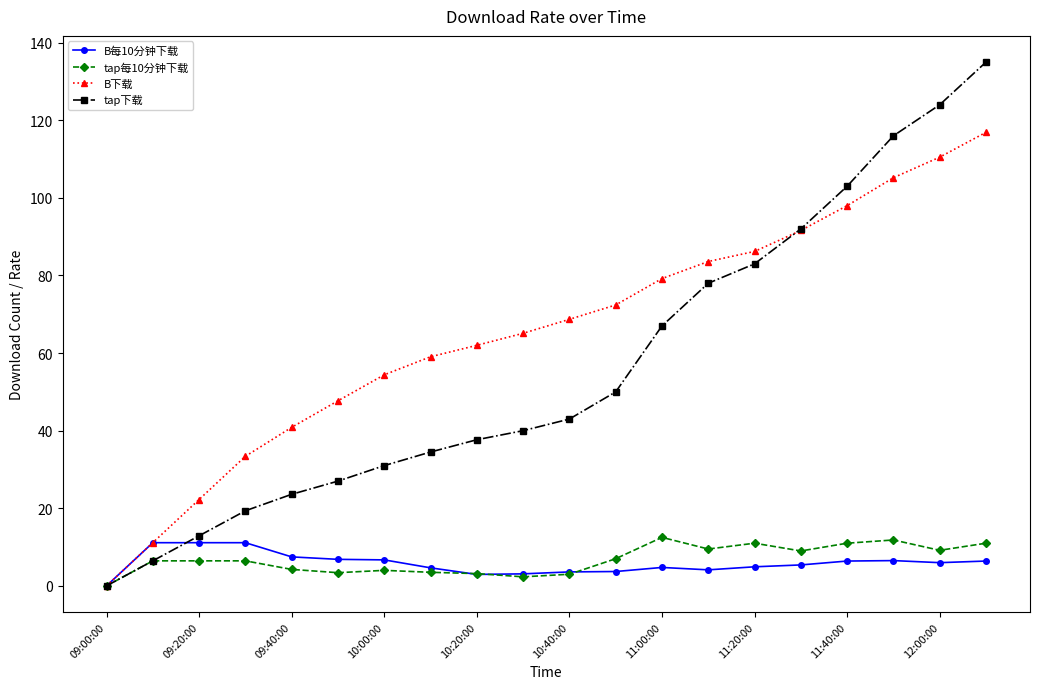

What is the value of the B每10分钟下载 point at the 8th from the left?

4.6